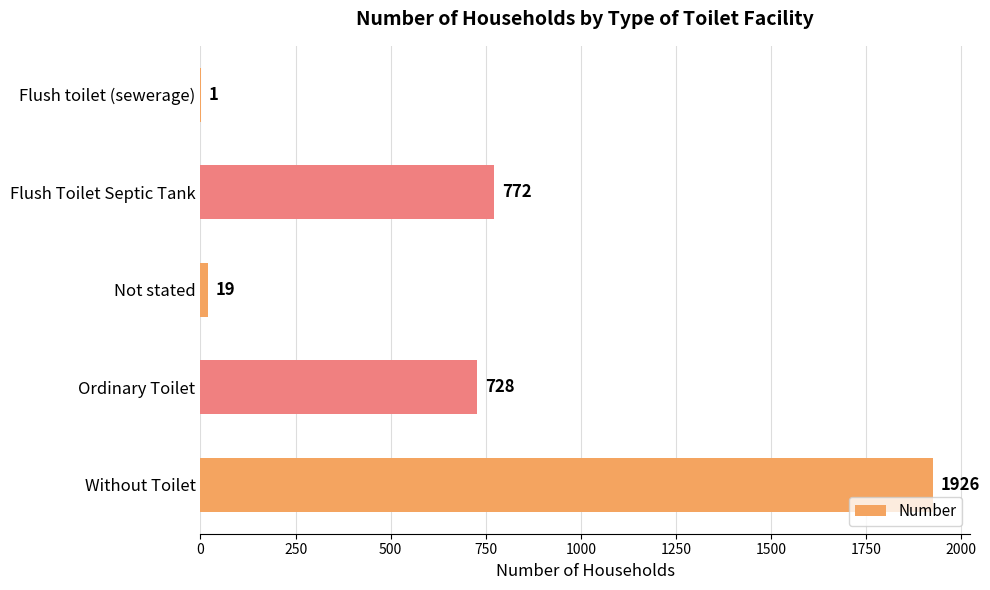

The chart shows a value of 772 at Flush Toilet Septic Tank. True or false?

True